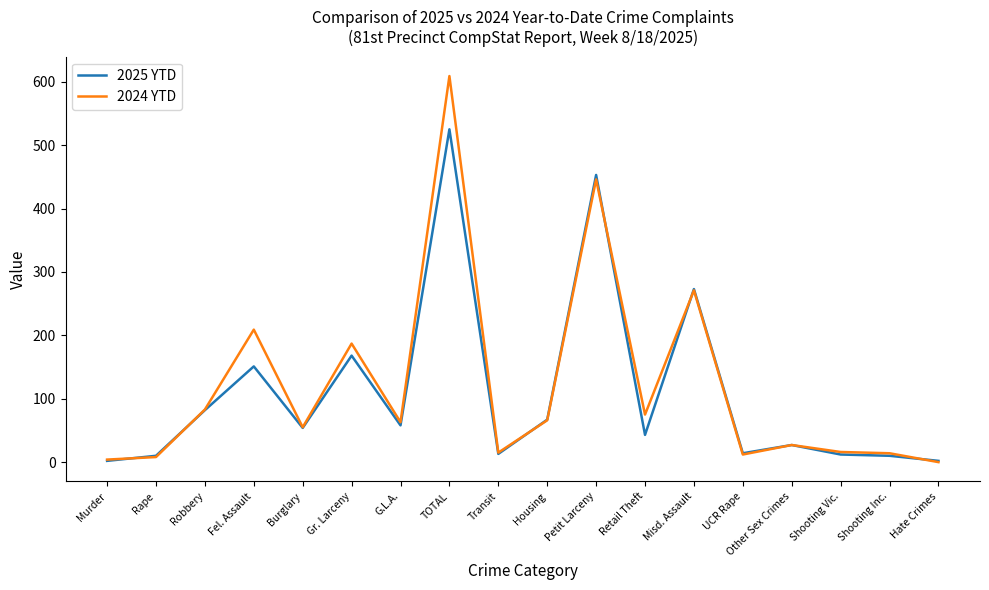

Is the value of 2024 YTD at Other Sex Crimes greater than the value of 2025 YTD at G.L.A.?

No